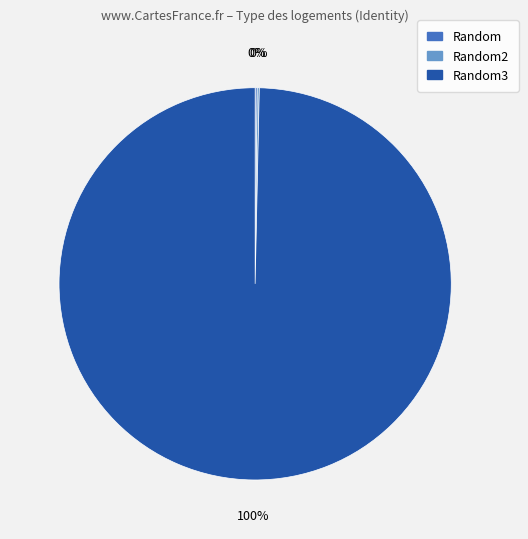

Is there any slice that represents more than half of the pie?

Yes